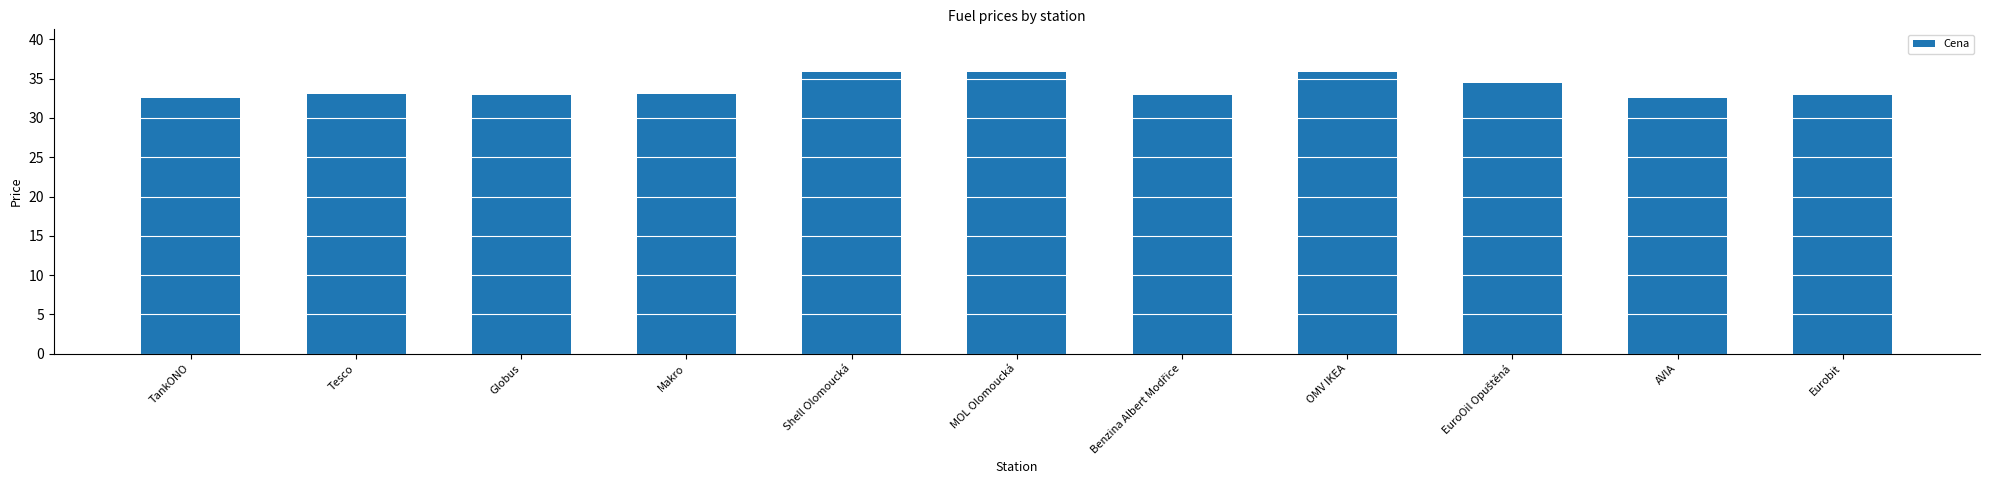

Count the number of data series in this chart.

1